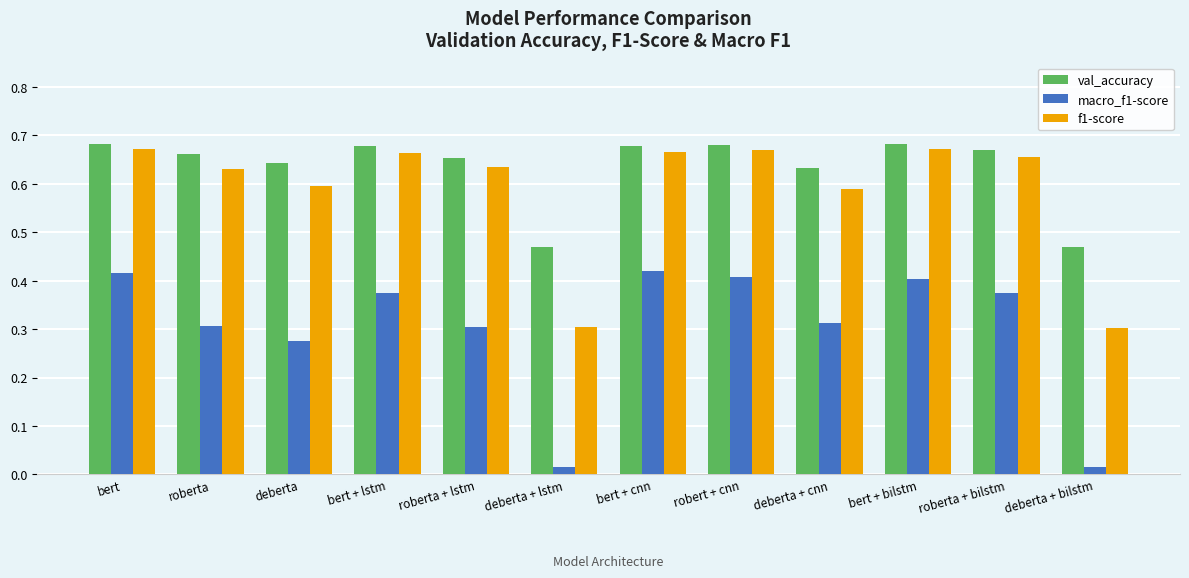

Are the bars horizontal?

No